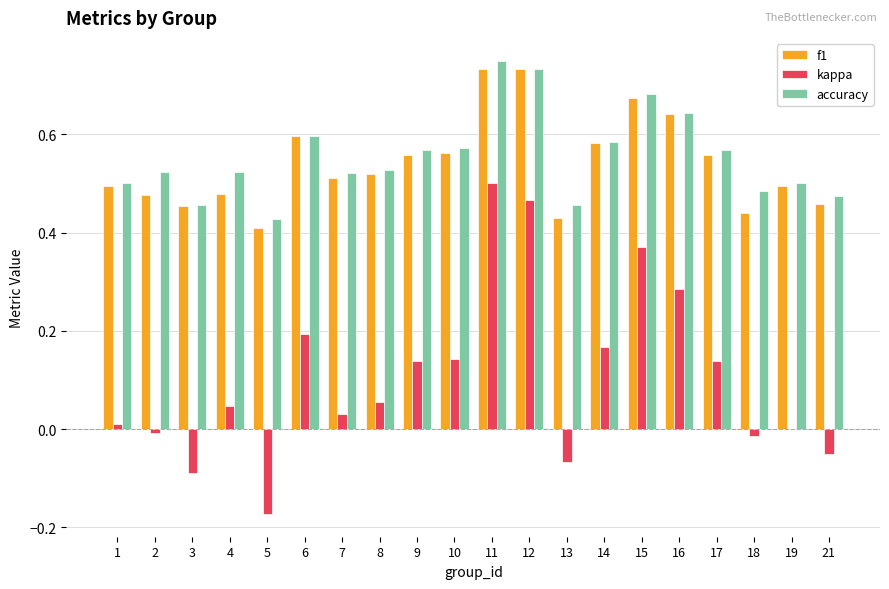

Is the value of f1 at 2 greater than the value of kappa at 14?

Yes